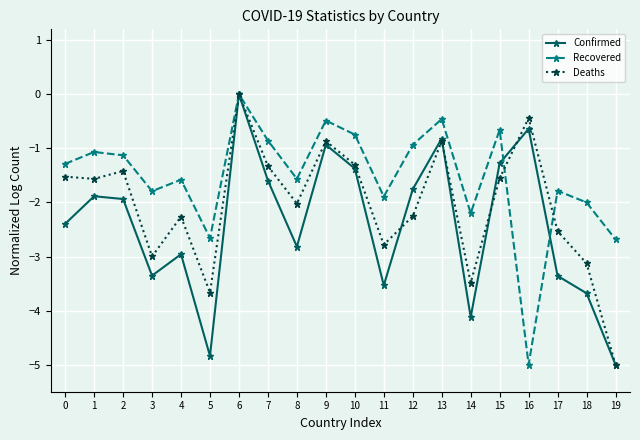

What is the difference between the Confirmed values at 6 and 3?

3.4